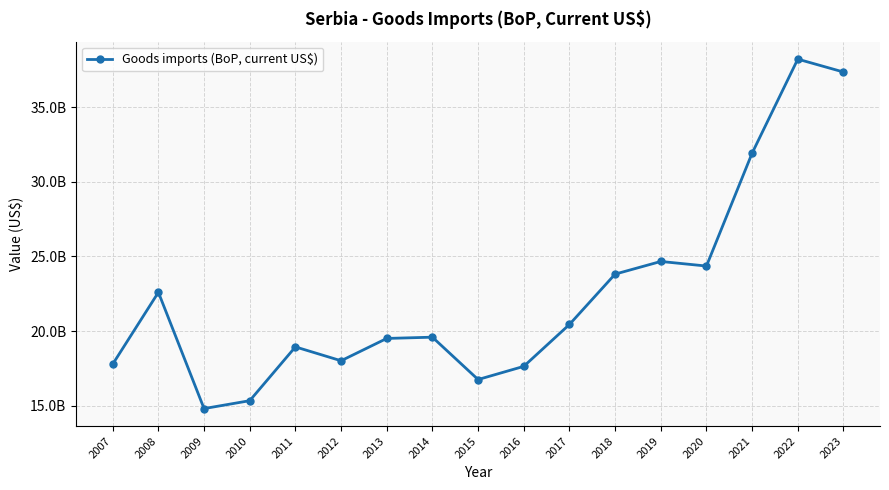

How many categories are shown in the chart?

17